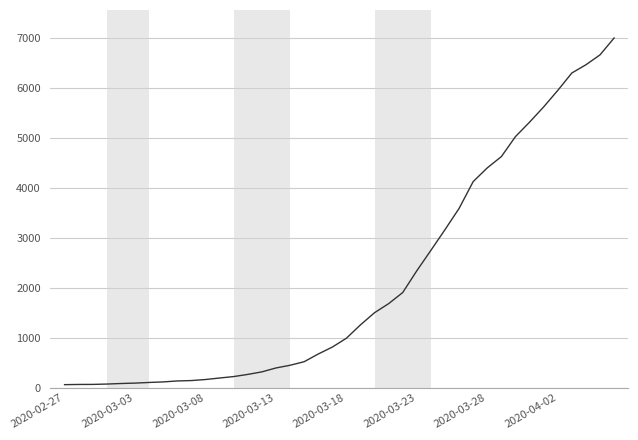

What is the greatest value displayed?

7004